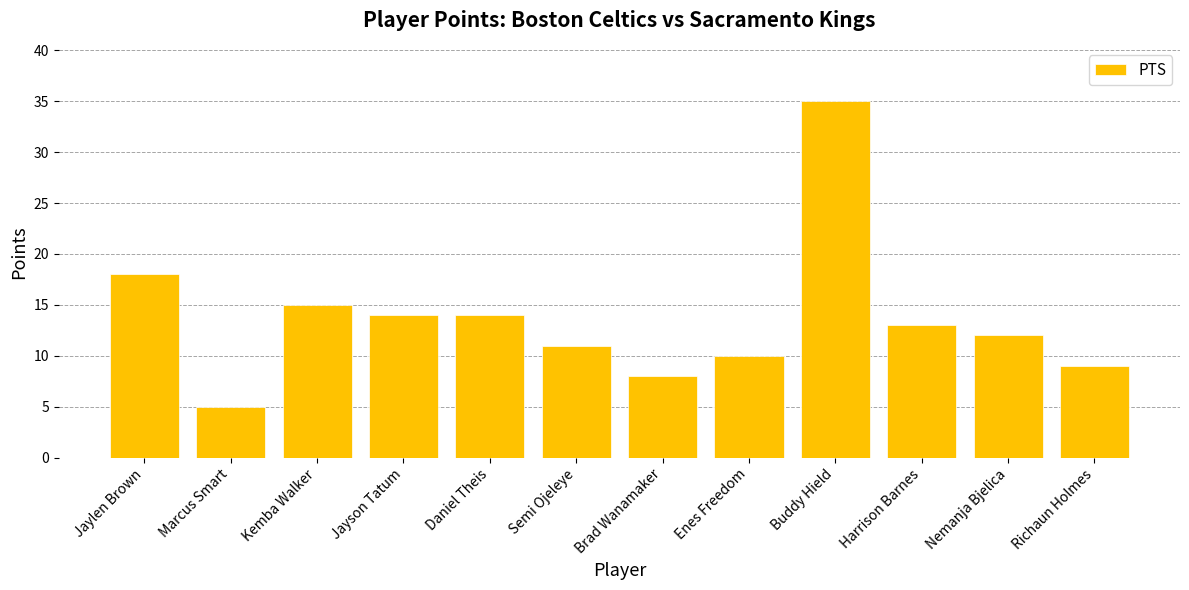

What is the maximum value shown in the chart?

35